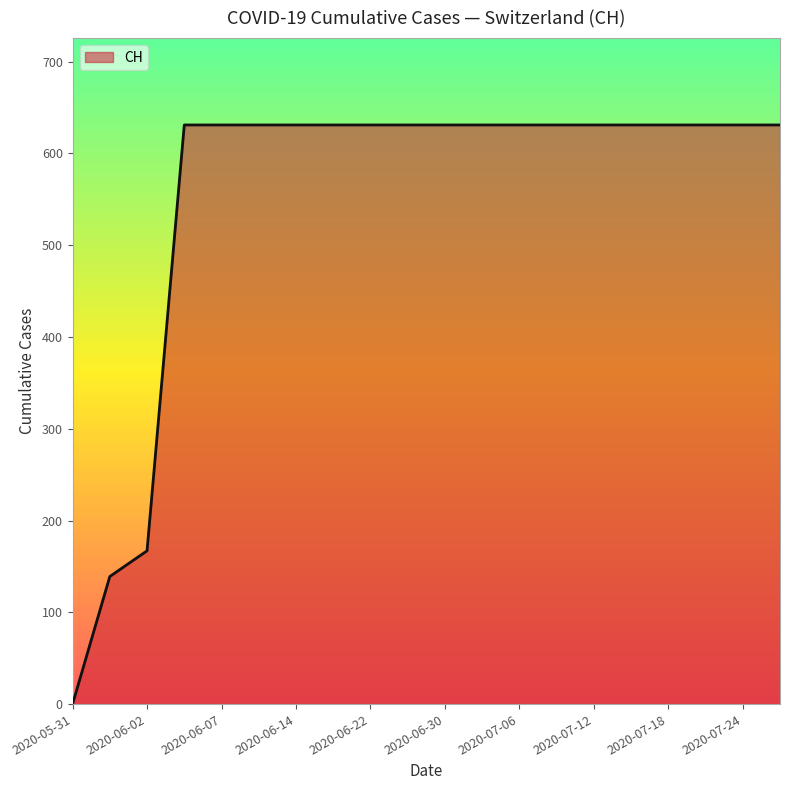

What is the average value?

552